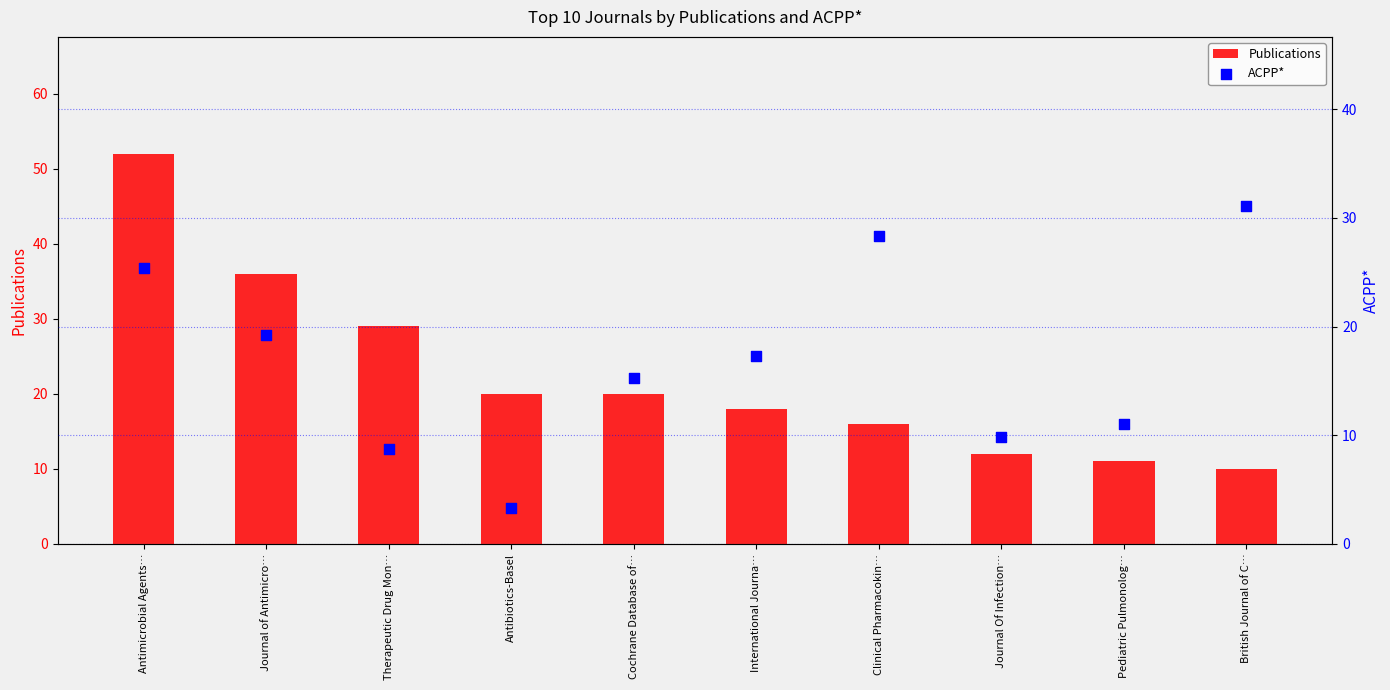

What is the total value across all series at Antimicrobial Agents…?

77.4